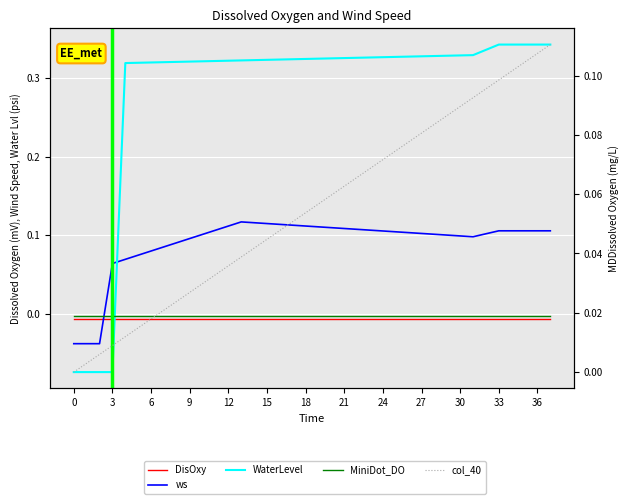

How many values in the col_40 series exceed 0?

37